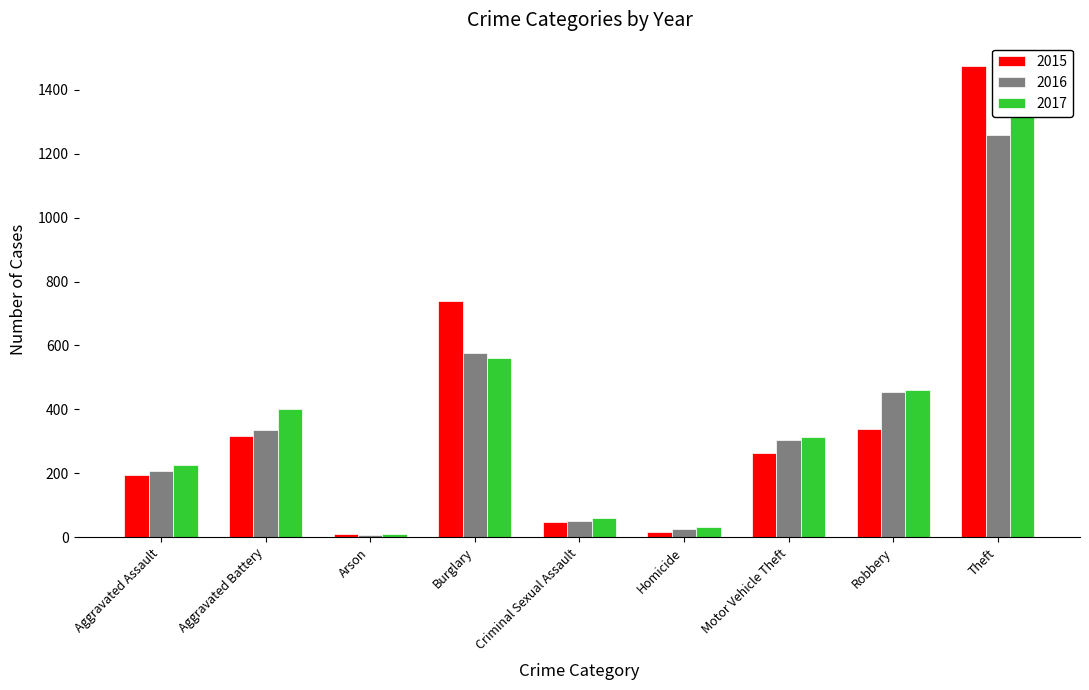

Are the bars grouped side by side (vs. stacked)?

Yes